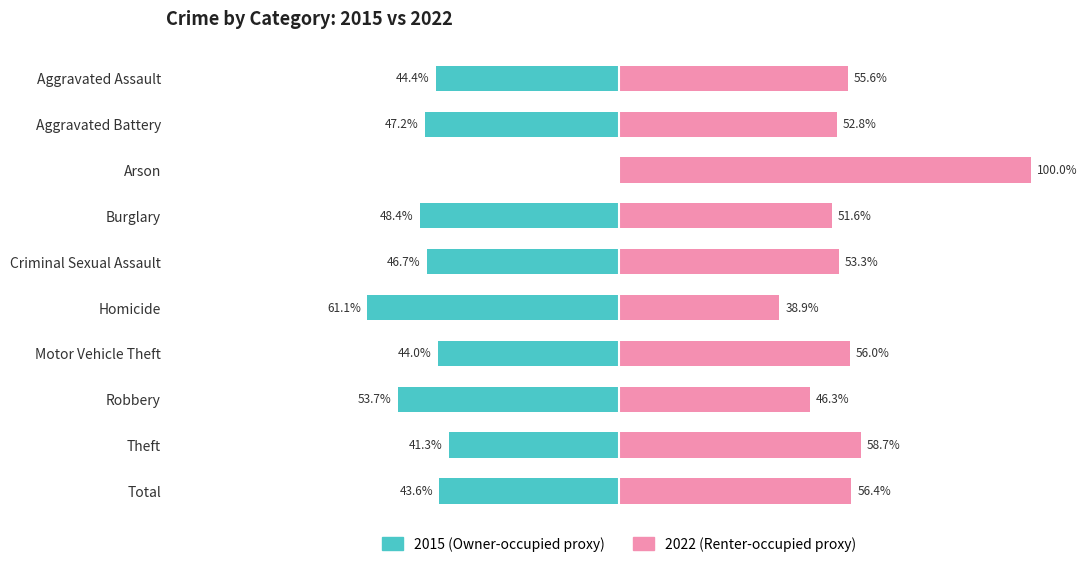

List the labels in order of Renter-occupied (2022) value, smallest first.

Homicide, Robbery, Burglary, Aggravated Battery, Criminal Sexual Assault, Aggravated Assault, Motor Vehicle Theft, Total, Theft, Arson